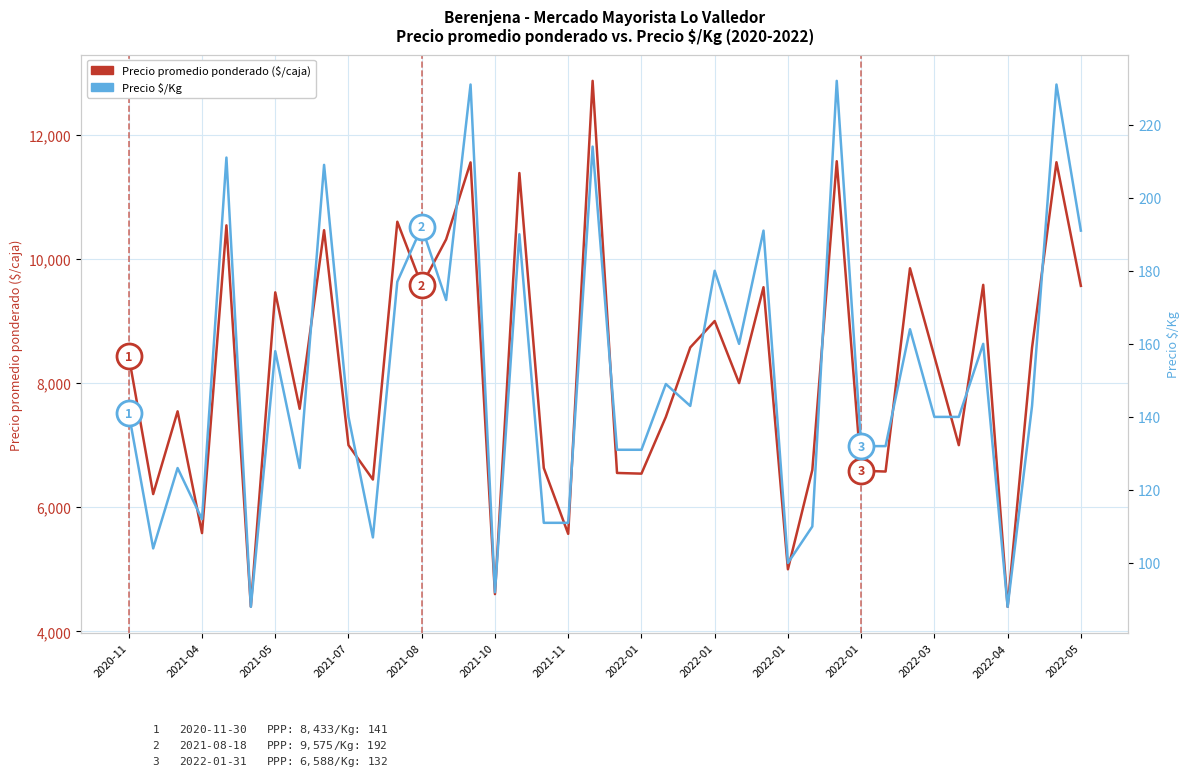

Rank the series by their average value, from lowest to highest.

Precio $/Kg, Precio promedio ponderado ($/caja)